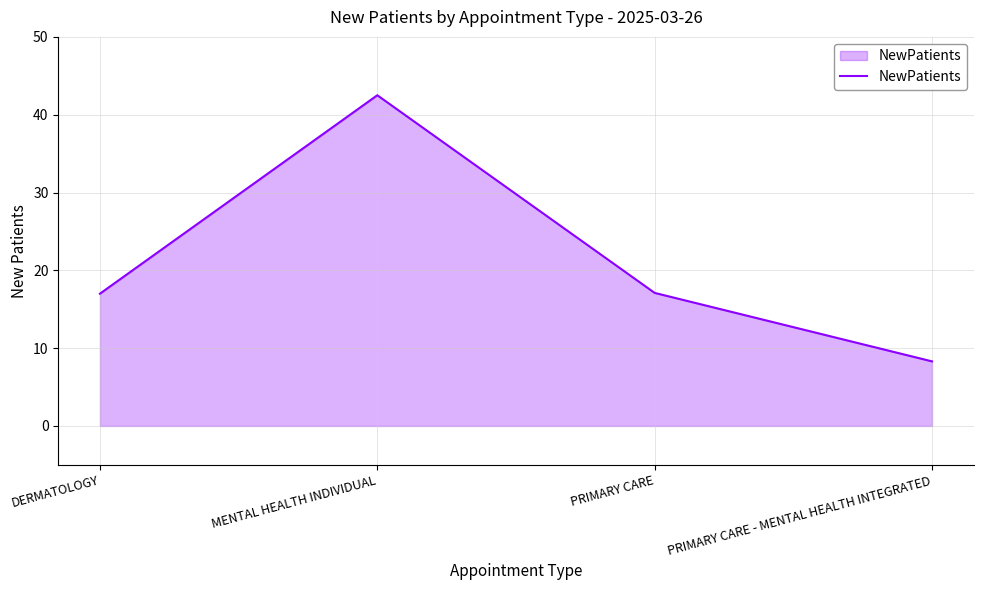

What value does the data have at MENTAL HEALTH INDIVIDUAL?

42.5